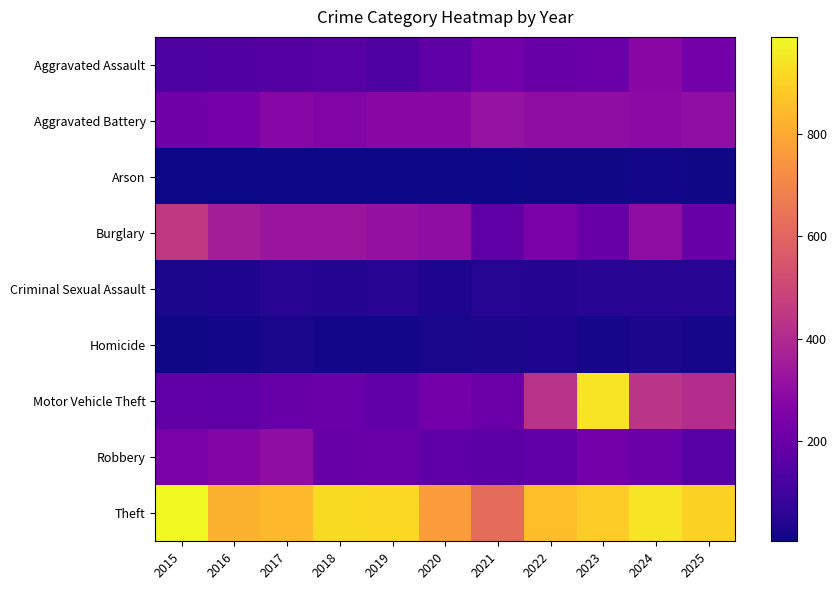

Reading left to right, extract all data points from this chart.

Aggravated Assault: 2015=130	2016=141	2017=147	2018=155	2019=135	2020=170	2021=227	2022=196	2023=207	2024=283	2025=225
Aggravated Battery: 2015=216	2016=235	2017=277	2018=262	2019=281	2020=278	2021=319	2022=299	2023=298	2024=286	2025=302
Arson: 2015=7	2016=4	2017=6	2018=5	2019=7	2020=7	2021=7	2022=8	2023=11	2024=14	2025=8
Burglary: 2015=451	2016=358	2017=329	2018=331	2019=312	2020=298	2021=170	2022=244	2023=193	2024=299	2025=199
Criminal Sexual Assault: 2015=27	2016=29	2017=48	2018=41	2019=47	2020=30	2021=43	2022=39	2023=53	2024=48	2025=48
Homicide: 2015=11	2016=14	2017=20	2018=12	2019=14	2020=22	2021=24	2022=28	2023=17	2024=26	2025=16
Motor Vehicle Theft: 2015=178	2016=171	2017=194	2018=203	2019=179	2020=226	2021=206	2022=425	2023=941	2024=435	2025=409
Robbery: 2015=239	2016=269	2017=300	2018=197	2019=203	2020=170	2021=168	2022=181	2023=226	2024=207	2025=156
Theft: 2015=990	2016=822	2017=843	2018=923	2019=914	2020=769	2021=621	2022=852	2023=884	2024=941	2025=900